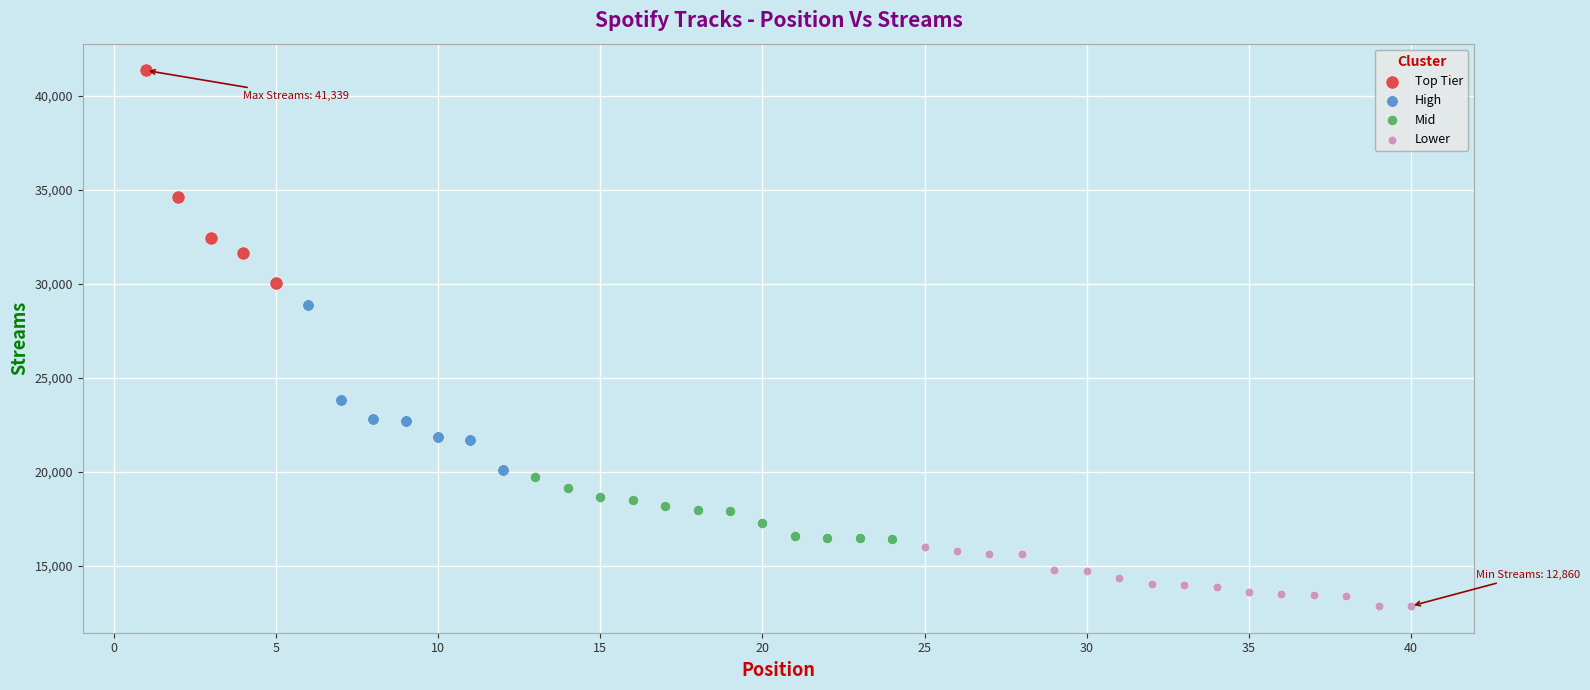

Which series contains the lowest Y value?

Lower